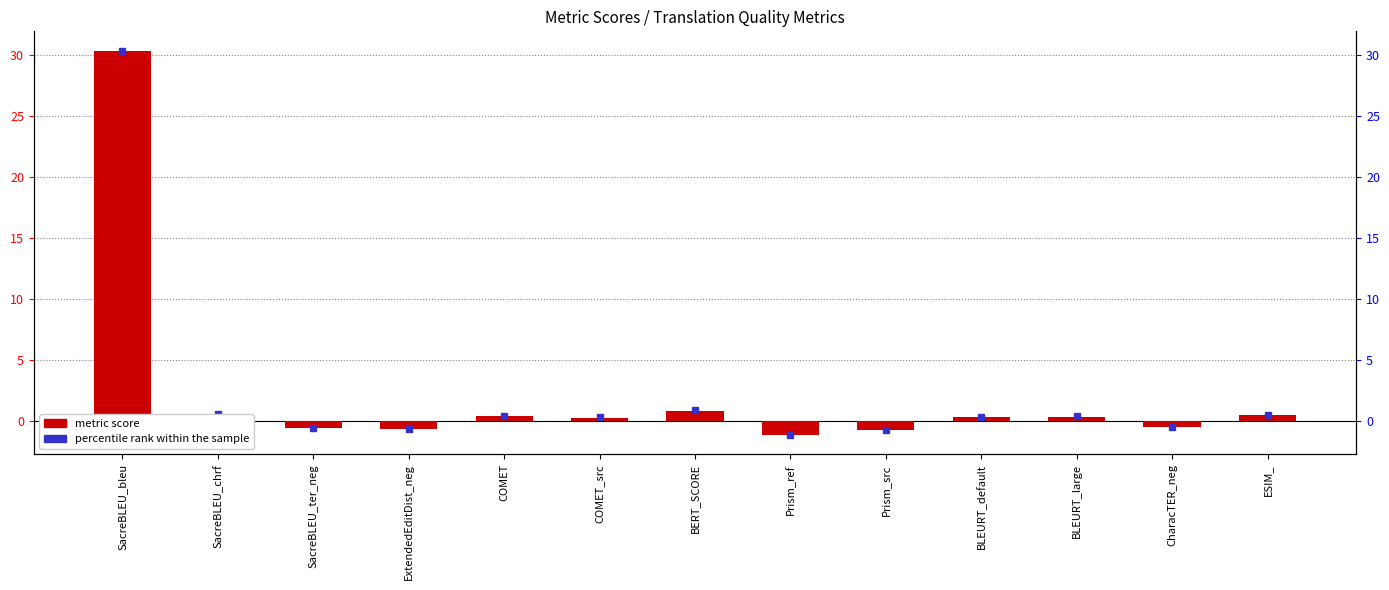

How many values are above zero?

8